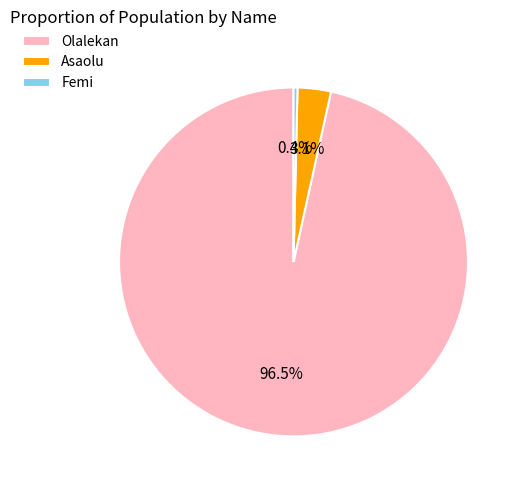

The Asaolu slice represents 18% of the pie. True or false?

False